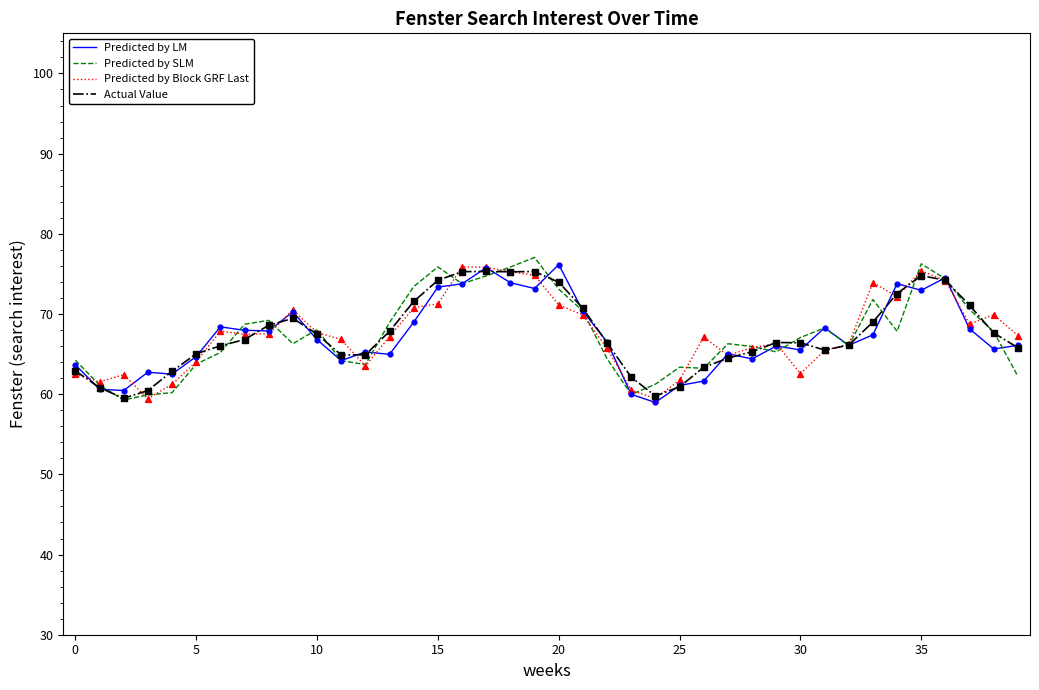

What are all the series names shown in the legend?

Predicted by LM, Predicted by SLM, Predicted by Block GRF Last, Actual Value